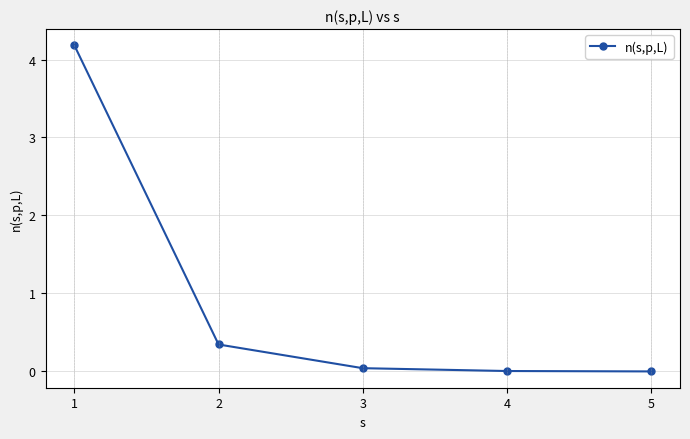

At which label is the value closest to 2?

2